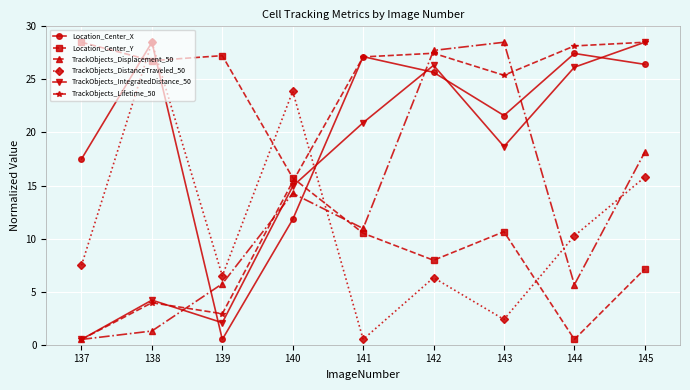

How many interior local peaks does the TrackObjects_IntegratedDistance_50 series have?

2